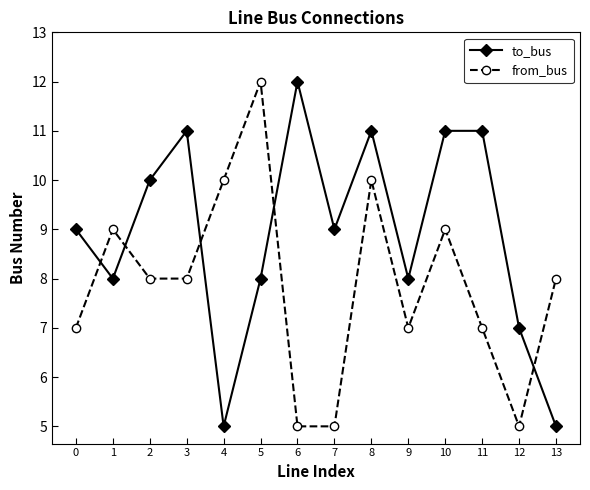

What is the difference between the highest and lowest values at 10?

2